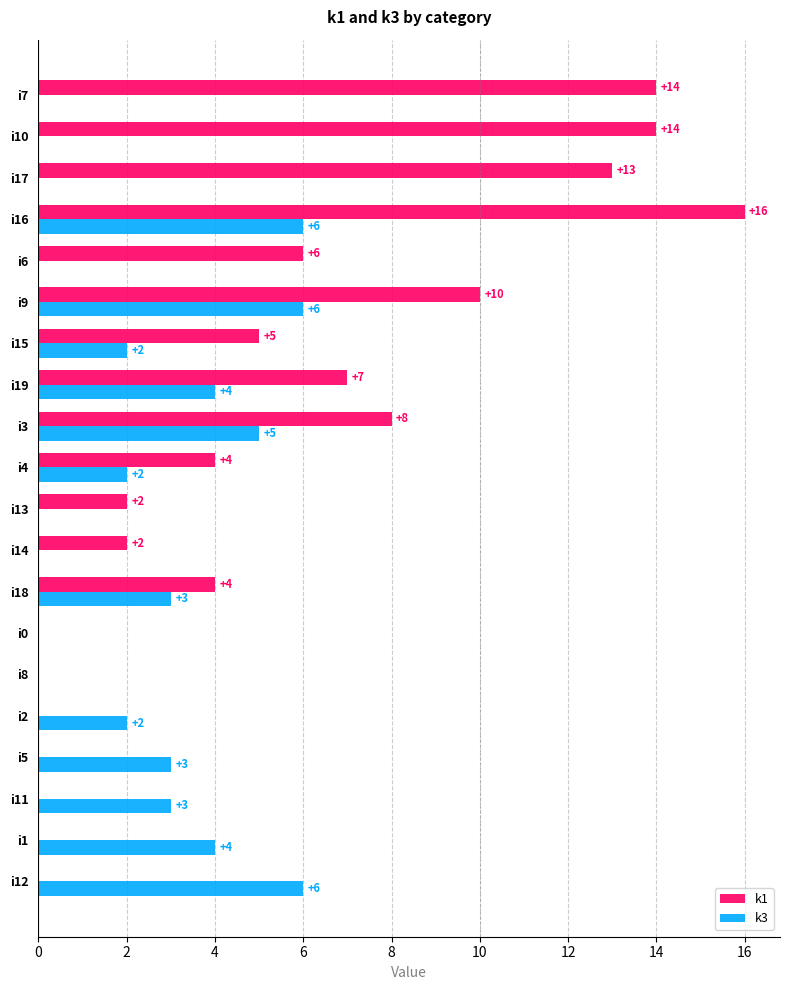

What is the maximum value shown in the chart?

16